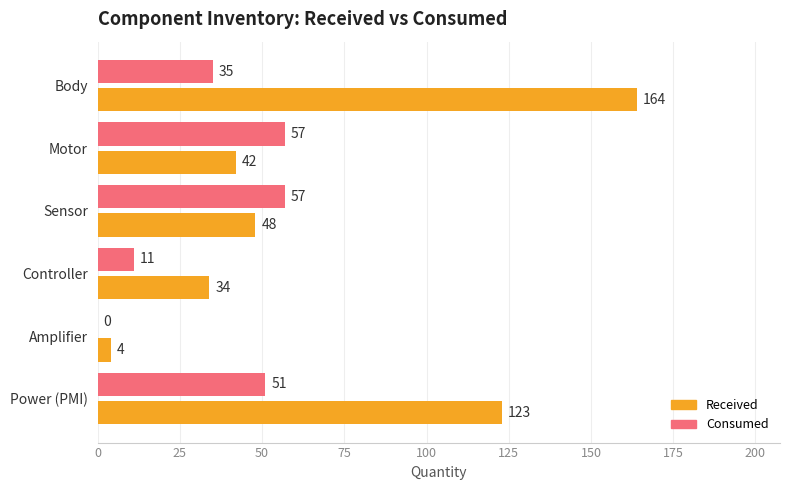

What is the average value of the Consumed series?

35